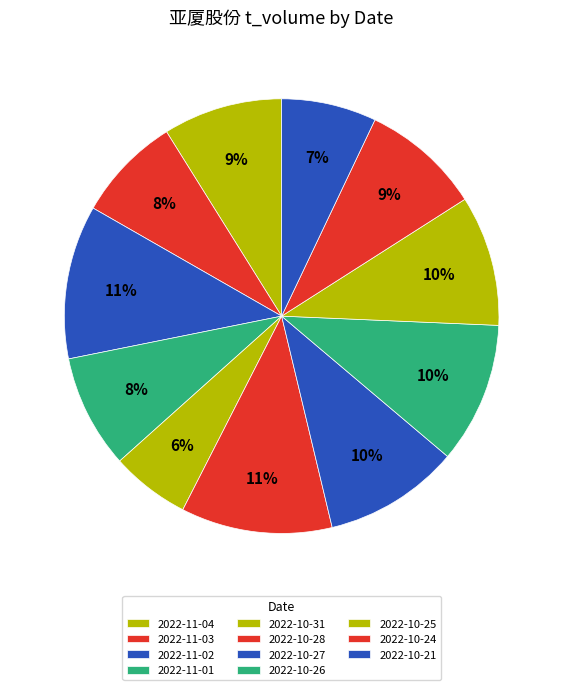

What is the ratio of the value at 2022-11-01 to the value at 2022-10-28?

0.8